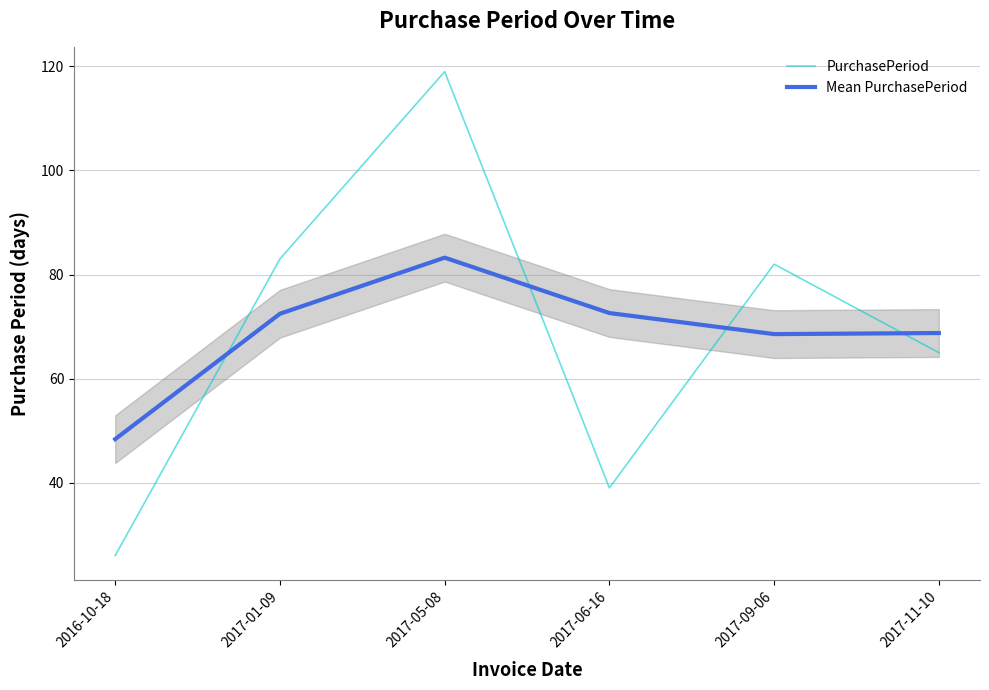

Reading left to right, extract all data points from this chart.

PurchasePeriod: 2016-10-18=26.0	2017-01-09=83.0	2017-05-08=119.0	2017-06-16=39.0	2017-09-06=82.0	2017-11-10=65.0
Mean PurchasePeriod: 2016-10-18=48.4	2017-01-09=72.5	2017-05-08=83.2	2017-06-16=72.6	2017-09-06=68.6	2017-11-10=68.8